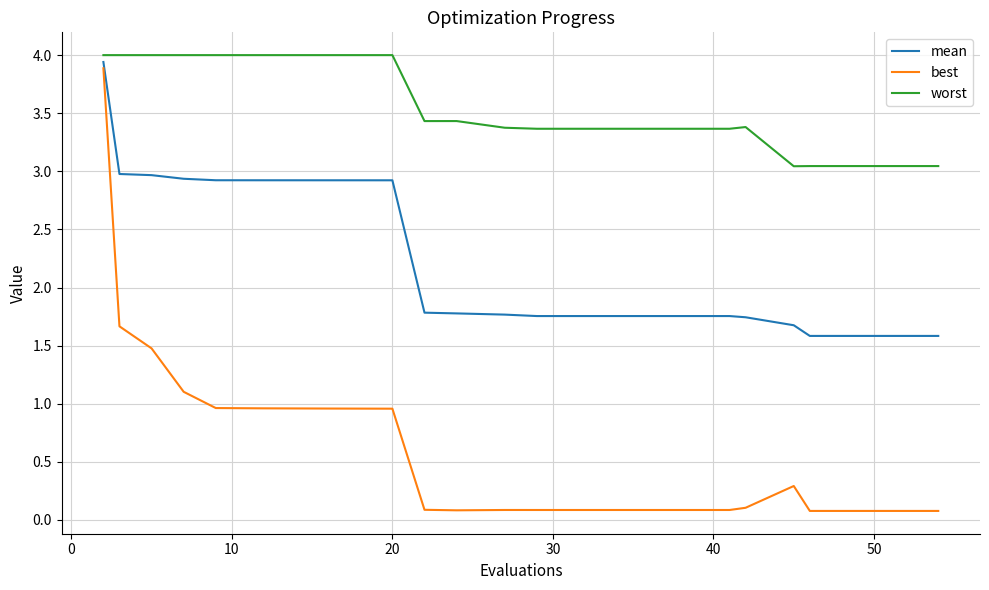

What is the greatest value displayed?

4.0